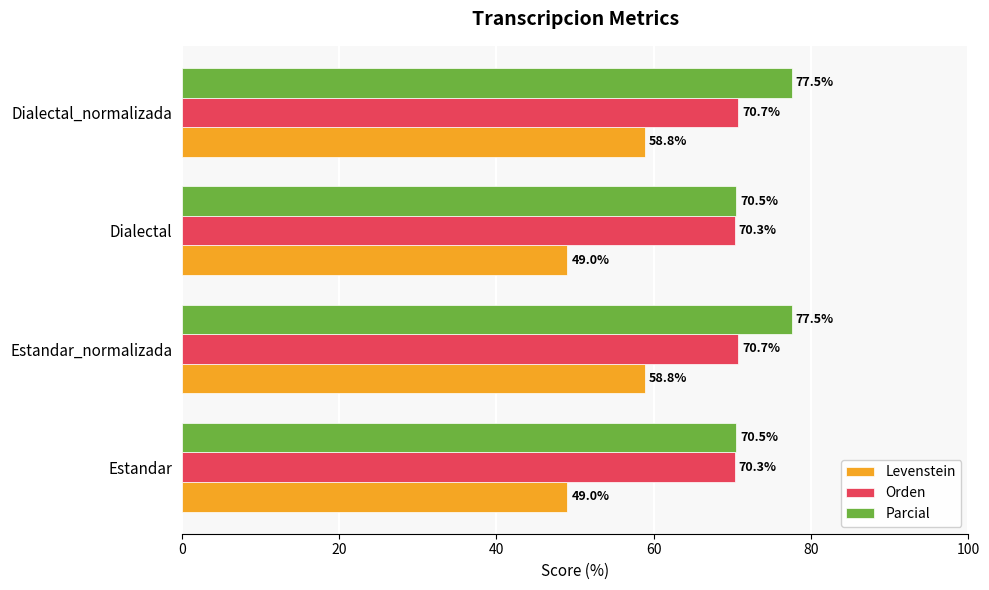

Which series has the largest range (max minus min)?

Levenstein